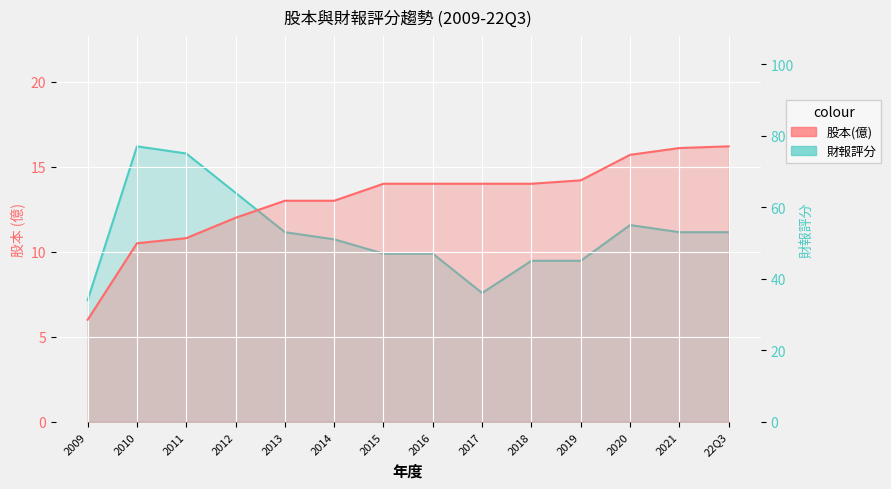

What is the difference between the highest and lowest values at 22Q3?

36.8